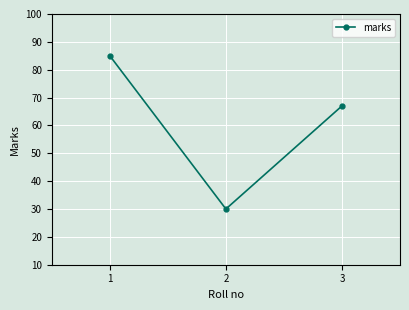

Count the values in the range 30 to 85.

3